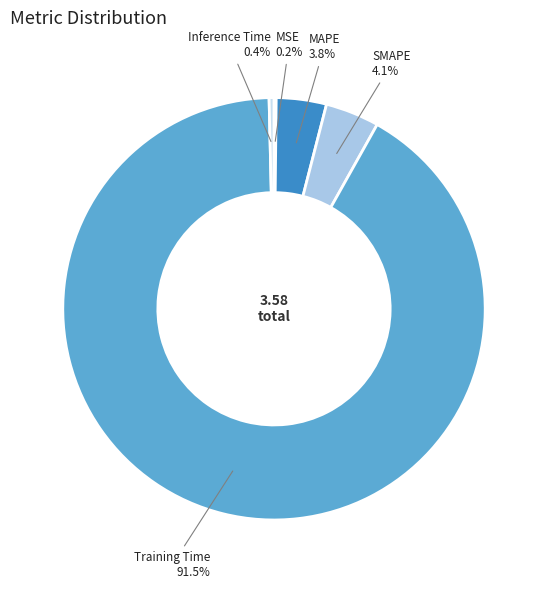

Combined, do Training Time 91.5% and MAPE 3.8% account for over 50%?

Yes